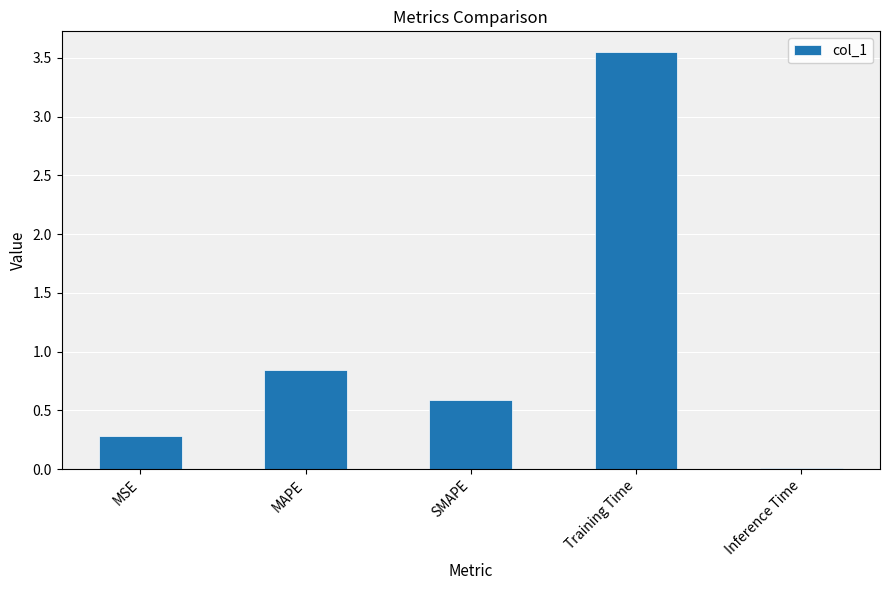

What is the difference between the values at Training Time and SMAPE?

3.0